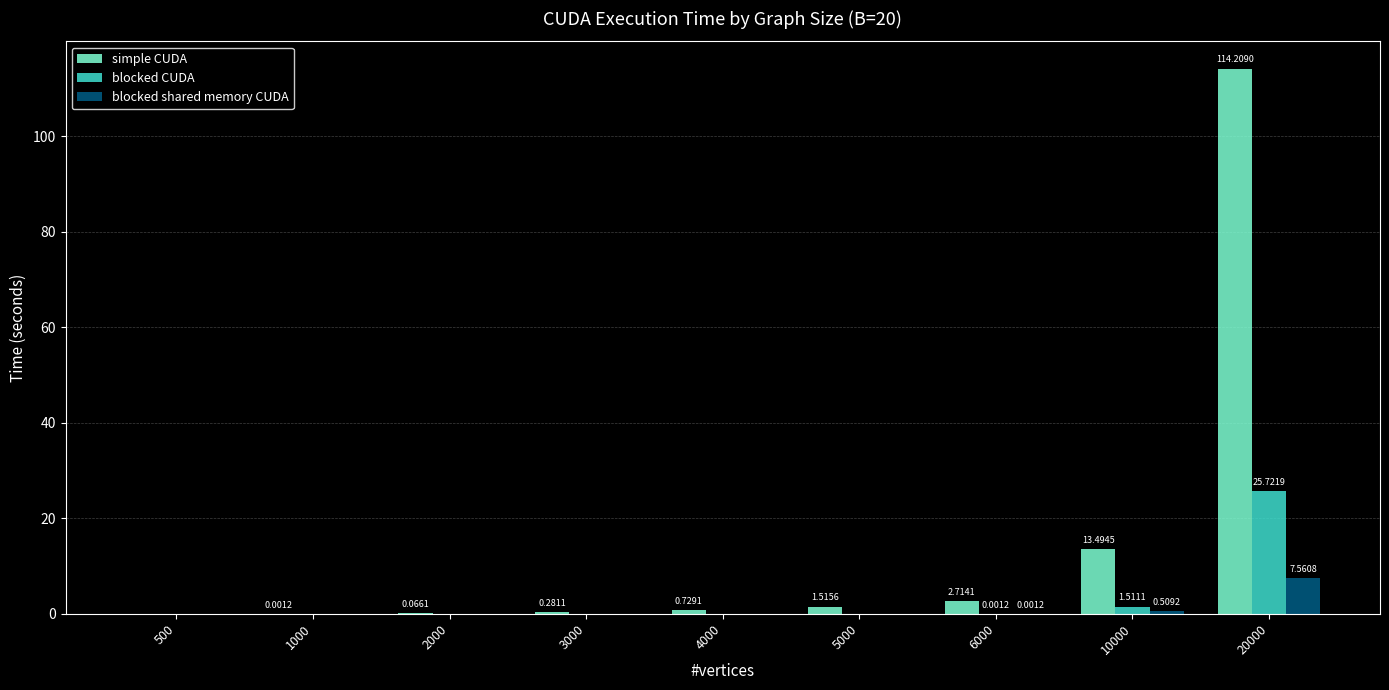

Which series has the largest total across all categories?

simple CUDA